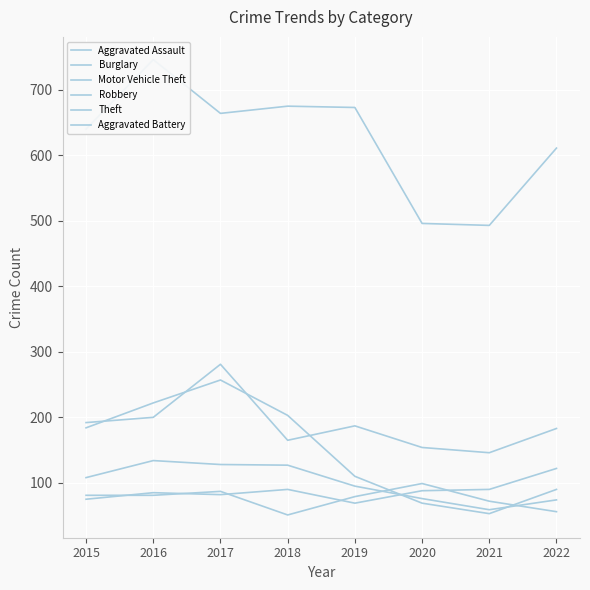

At which label does Motor Vehicle Theft first exceed 187?

2015